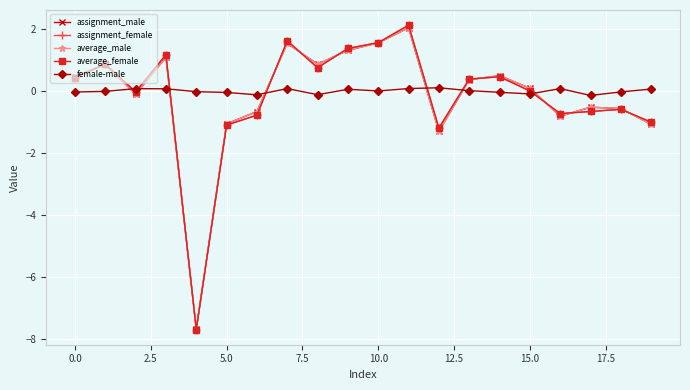

After their last crossing, which series has the higher values: female-male or assignment_male?

female-male